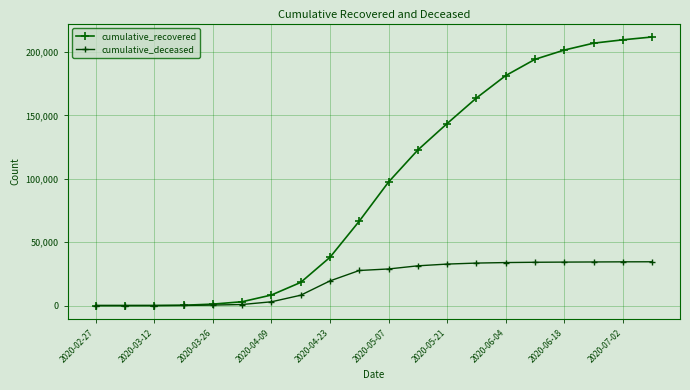

What are all the series names shown in the legend?

cumulative_recovered, cumulative_deceased